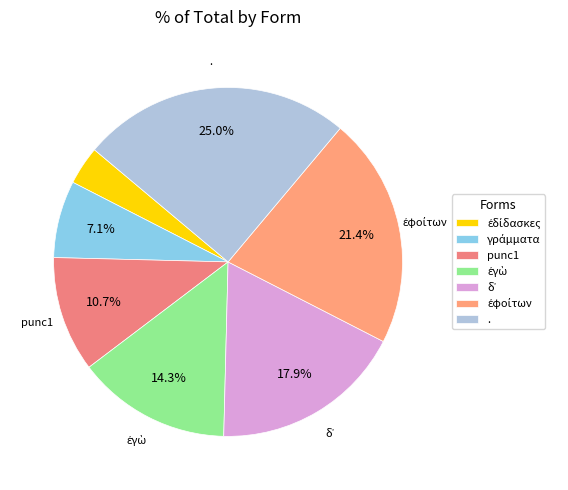

Count the number of slices in the pie.

7